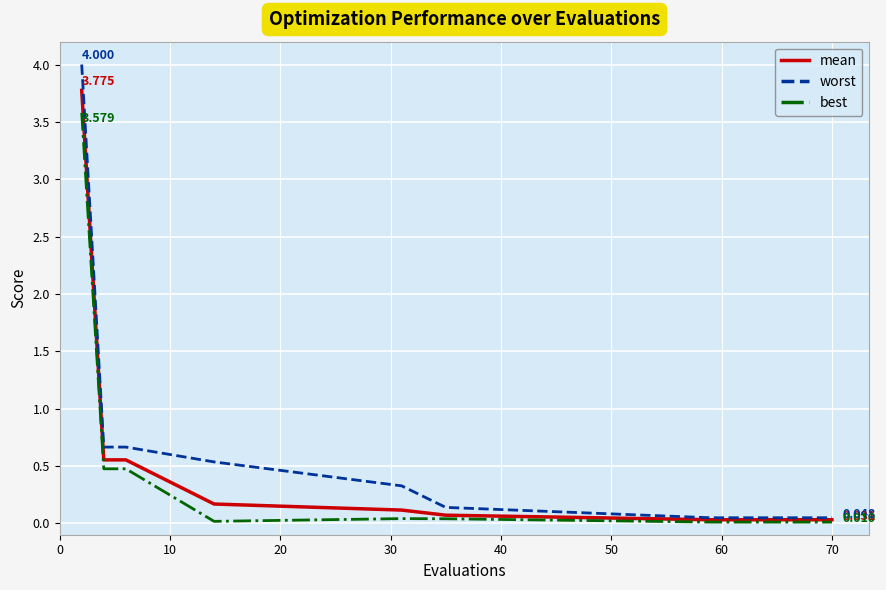

Rank the series by their maximum value, from lowest to highest.

best, mean, worst